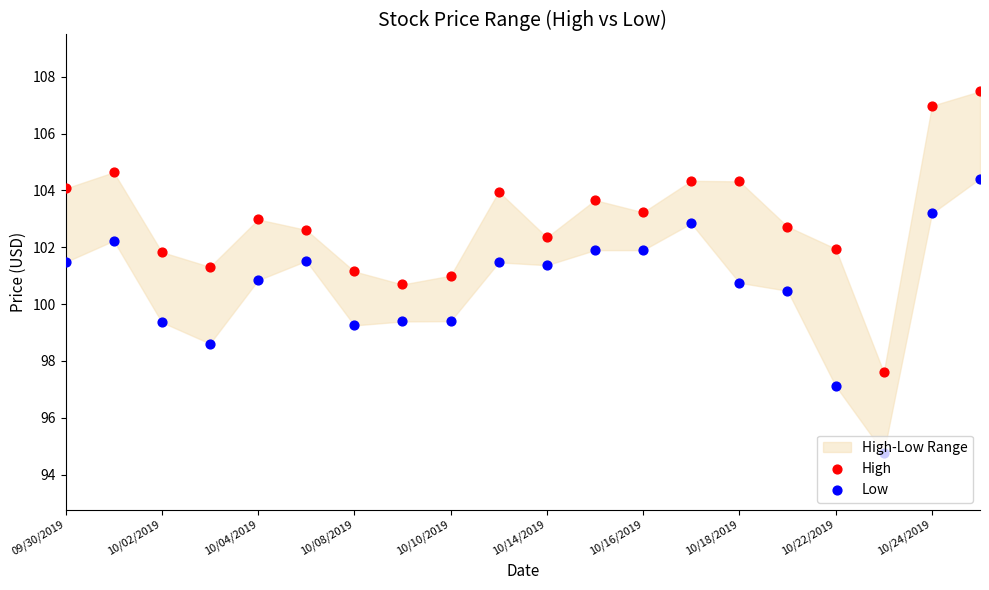

At how many categories does at least one series exceed 98?

19